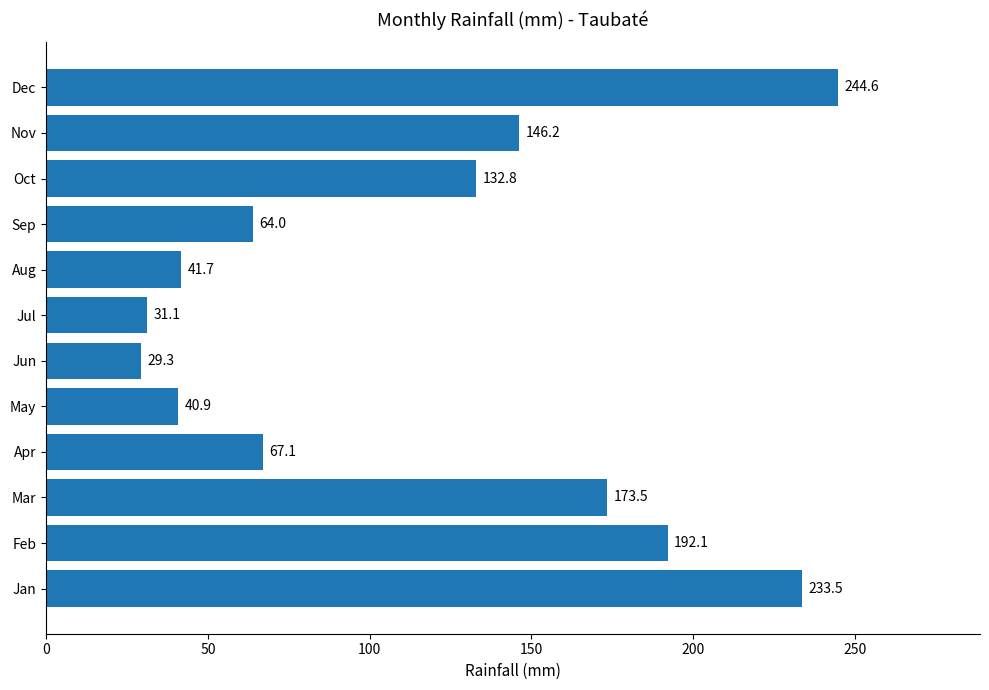

Count the number of categories in the chart.

12